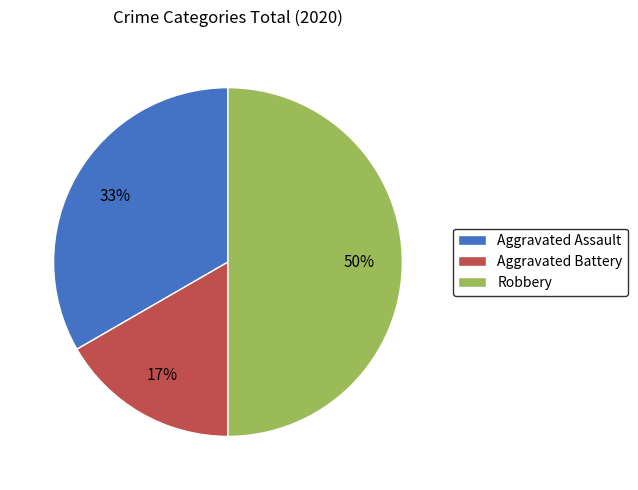

True or false: Aggravated Battery accounts for 11% of the total.

False